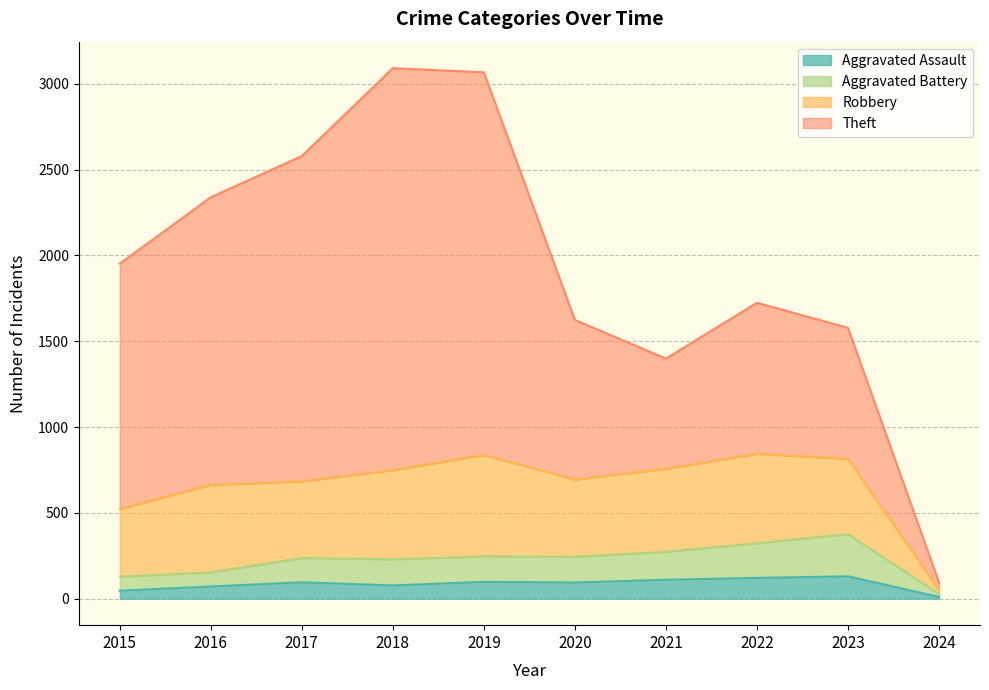

What is the total value across all series at 2022?

1724